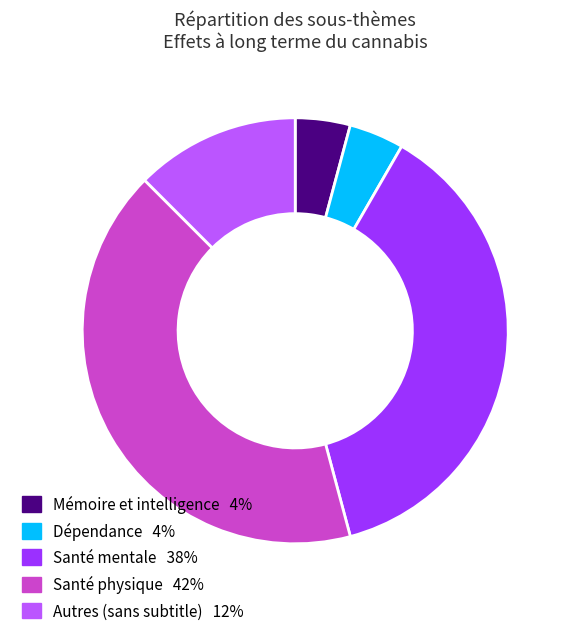

What is the ratio of the value at Santé mentale to the value at Dépendance?

9.0